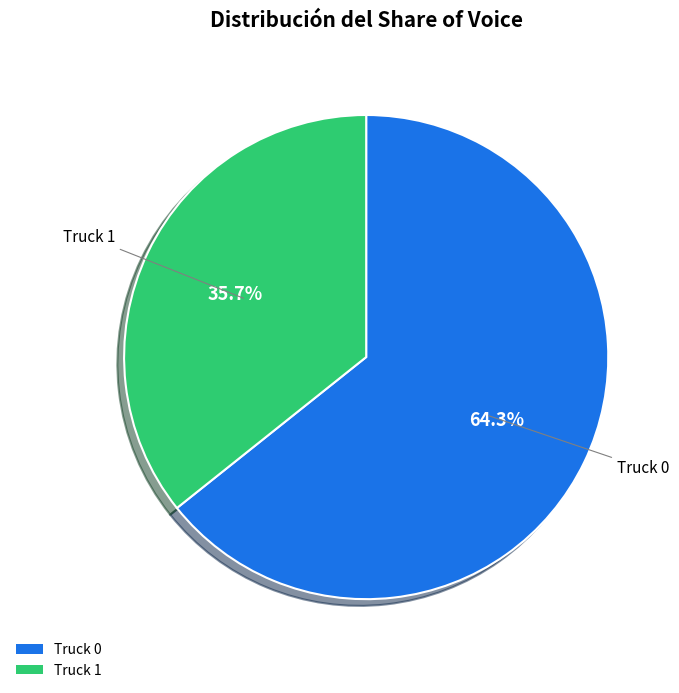

To the nearest percent, what is the combined percentage of Truck 0 and Truck 1?

100%